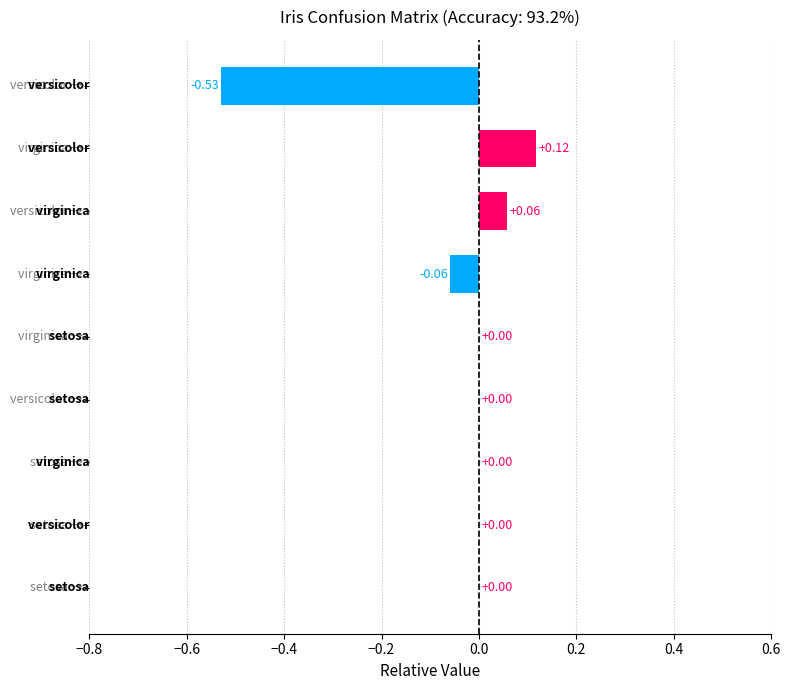

What is the sum of all values?

-0.4